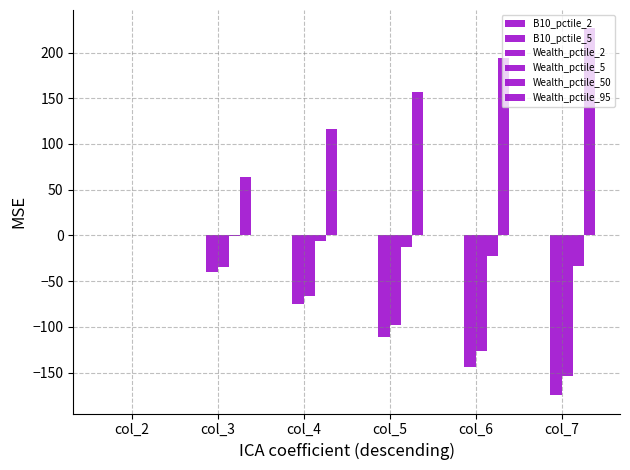

What is the value of the Wealth_pctile_95 bar at the 5th from the left?

194.1